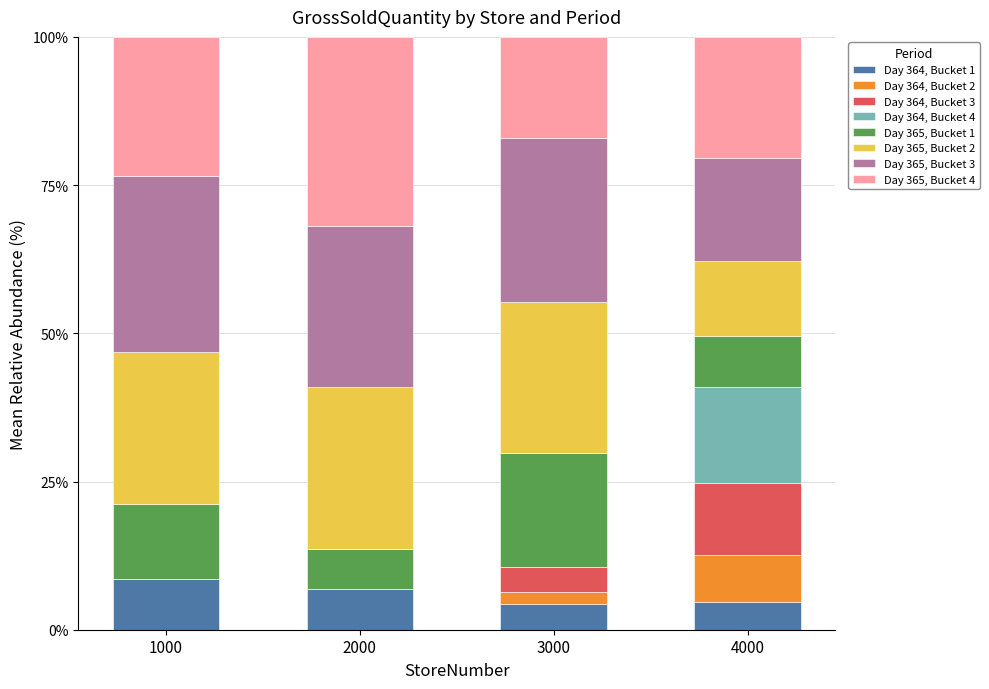

True or false: Day 364, Bucket 1 has a value of 4.7 at 4000.

True